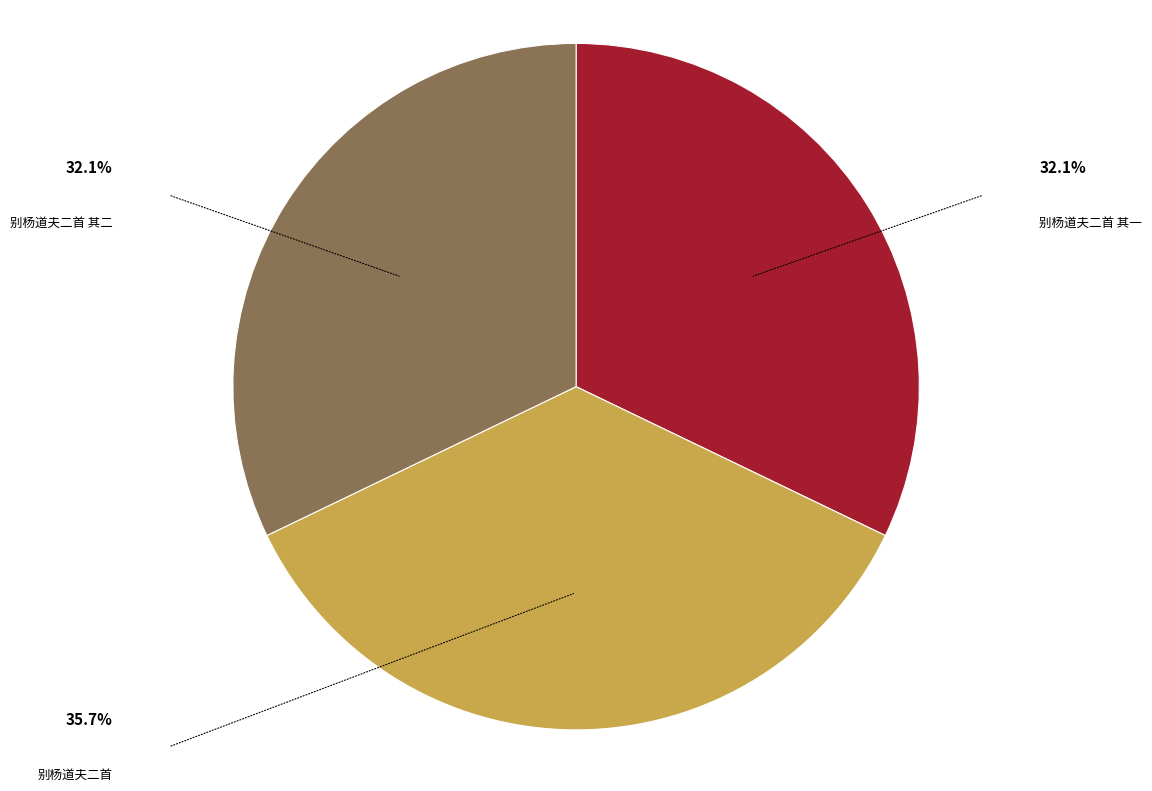

What is the largest slice in the pie chart?

别杨道夫二首